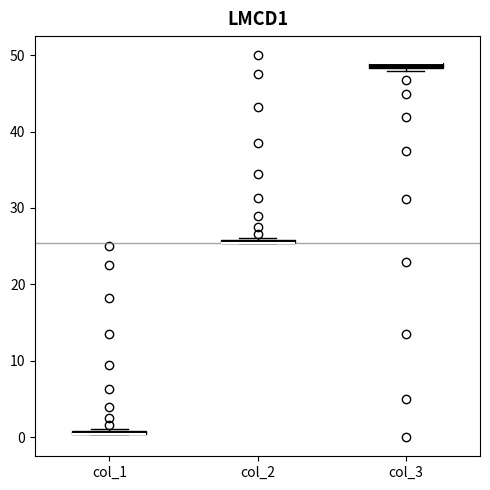

Where is the lower edge of the box for col_1 on the y-axis? The values are not printed on the chart, so give them approximately, as read against the axis.

0